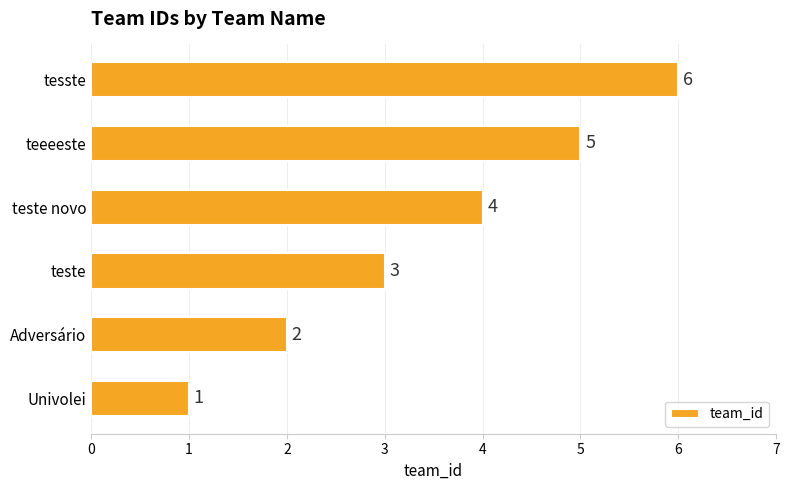

List the labels in order of value, smallest first.

Univolei, Adversário, teste, teste novo, teeeeste, tesste